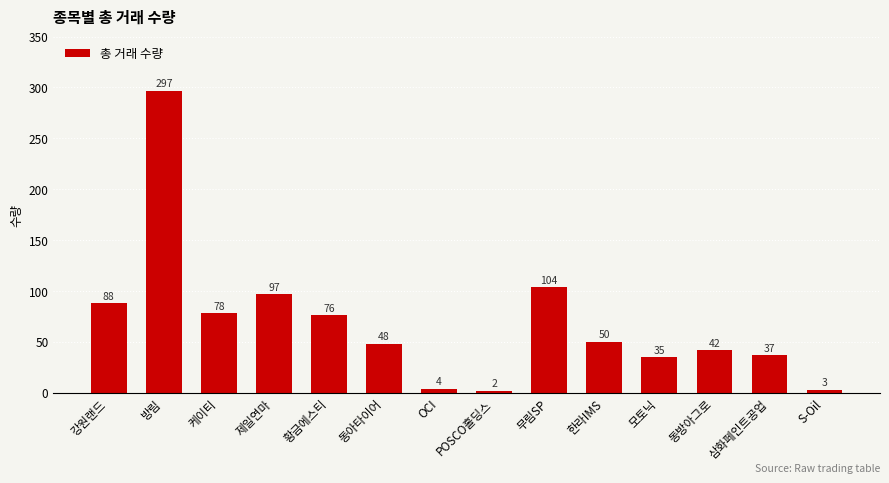

What position from the right is POSCO홀딩스?

7